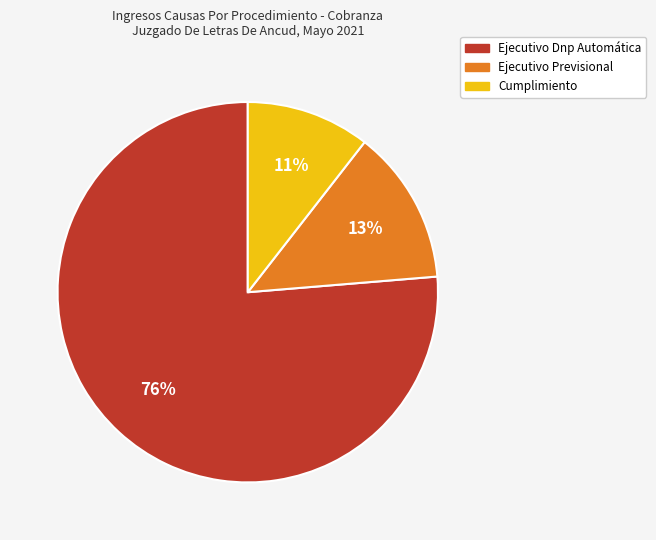

Between Ejecutivo Previsional and Ejecutivo Dnp Automática, which is larger?

Ejecutivo Dnp Automática